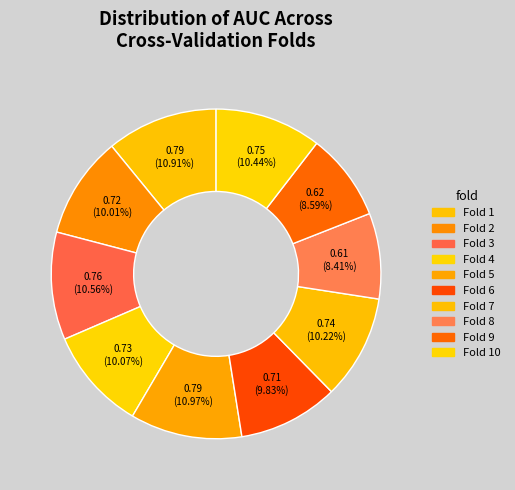

How many segments does this pie chart have?

10